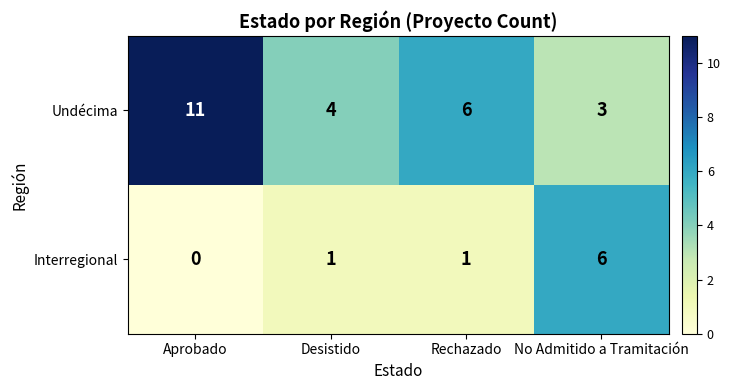

What is the difference between the Interregional values at Rechazado and No Admitido a Tramitación?

5